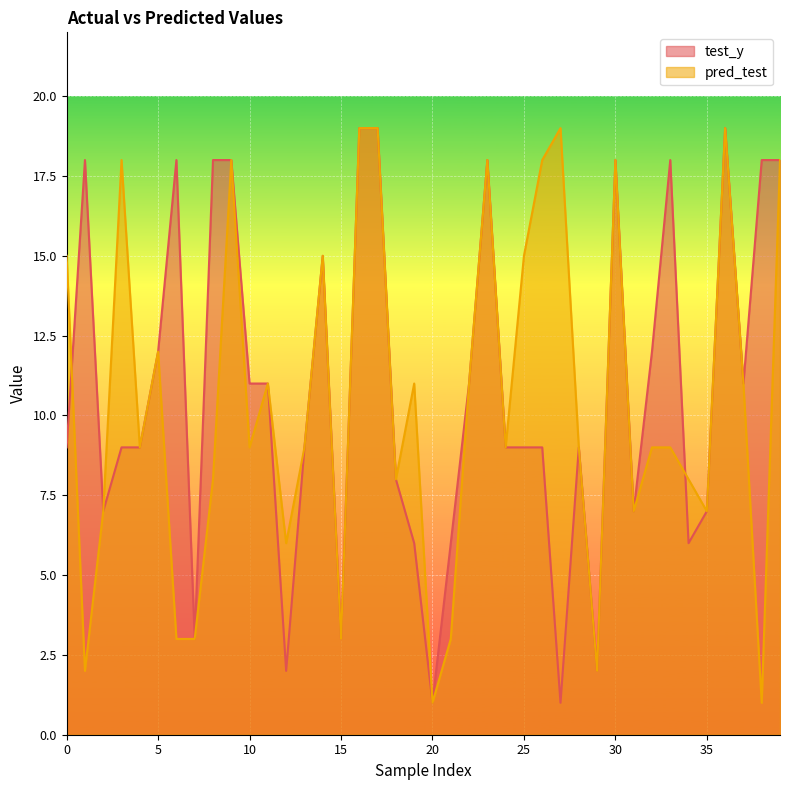

Which series has the largest range (max minus min)?

test_y